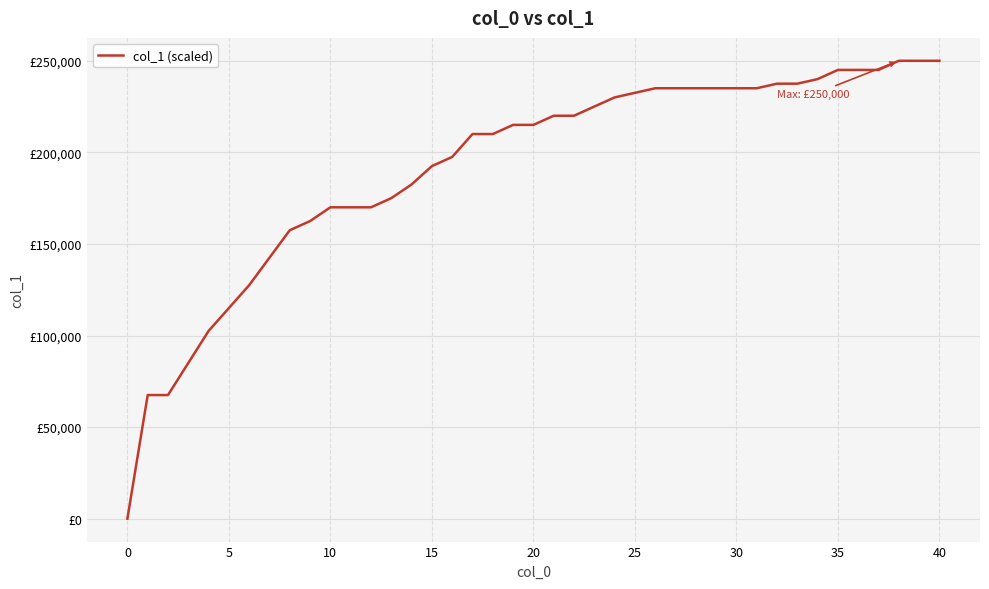

Reading left to right, list all the values displayed in this chart.

0	67500	67500	102500	115000	127500	142500	157500	162500	170000	170000	170000	175000	182500	192500	197500	210000	210000	215000	215000	220000	220000	225000	230000	232500	235000	235000	235000	235000	235000	235000	237500	237500	240000	245000	245000	245000	250000	250000	250000